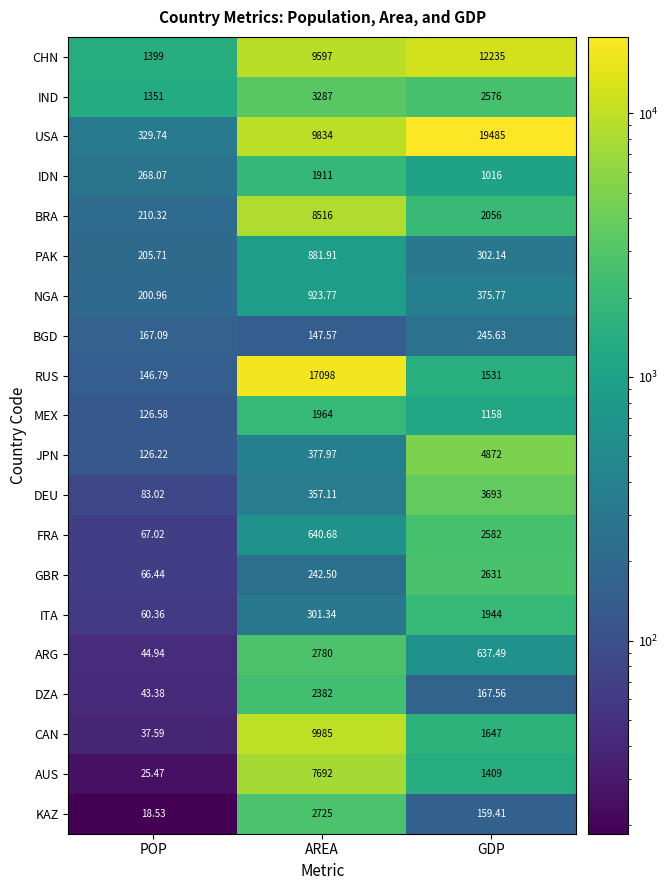

List the labels in order of JPN value, largest first.

GDP, AREA, POP